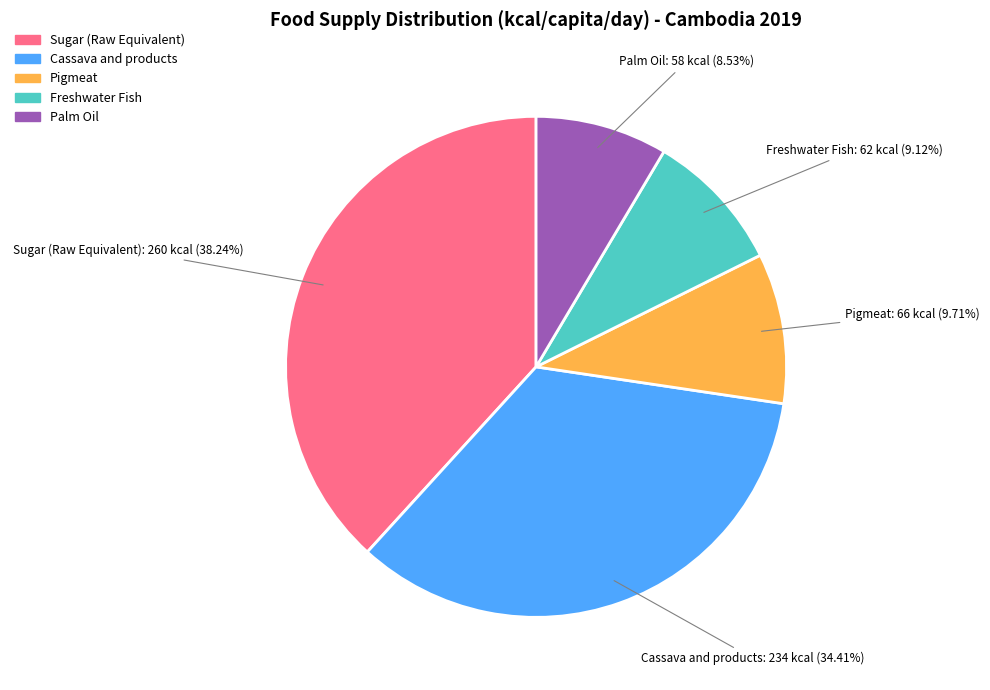

Is Palm Oil the majority of the pie?

No